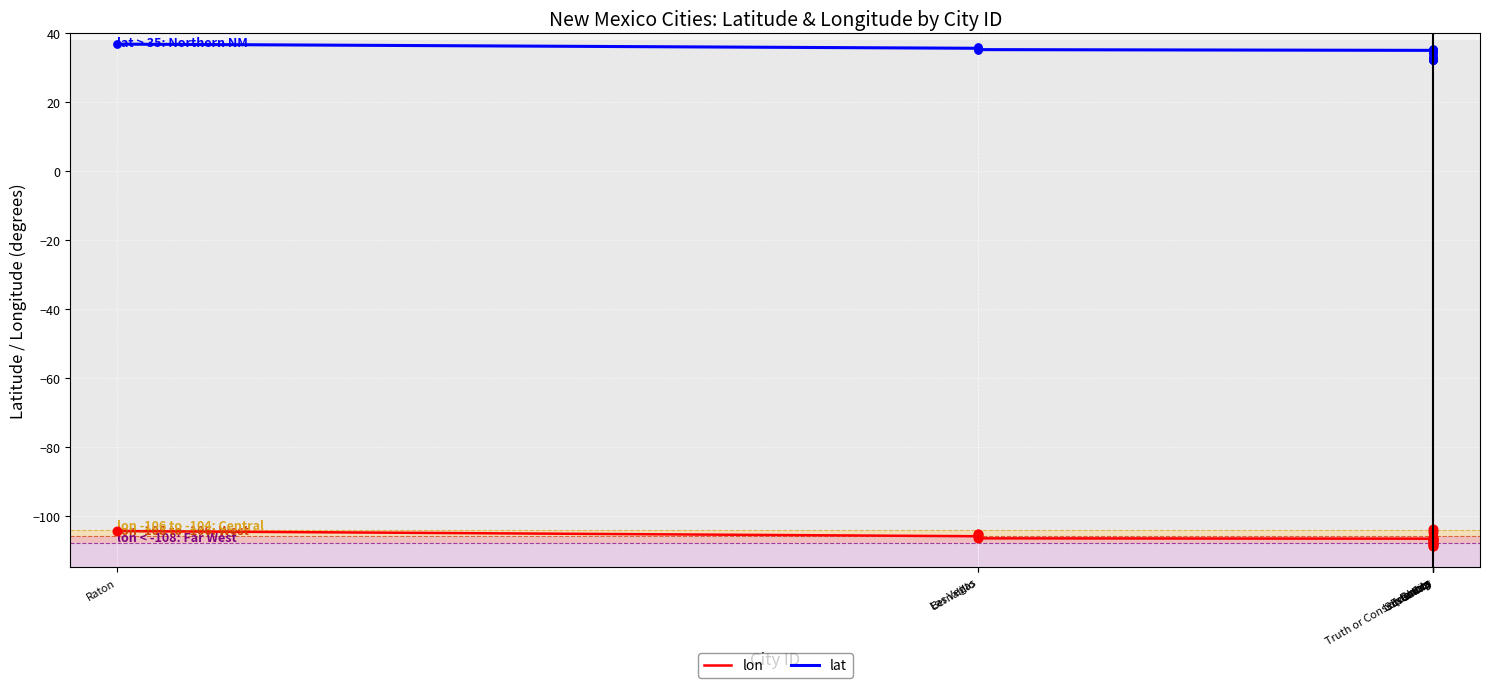

At how many categories does at least one series exceed 25?

18